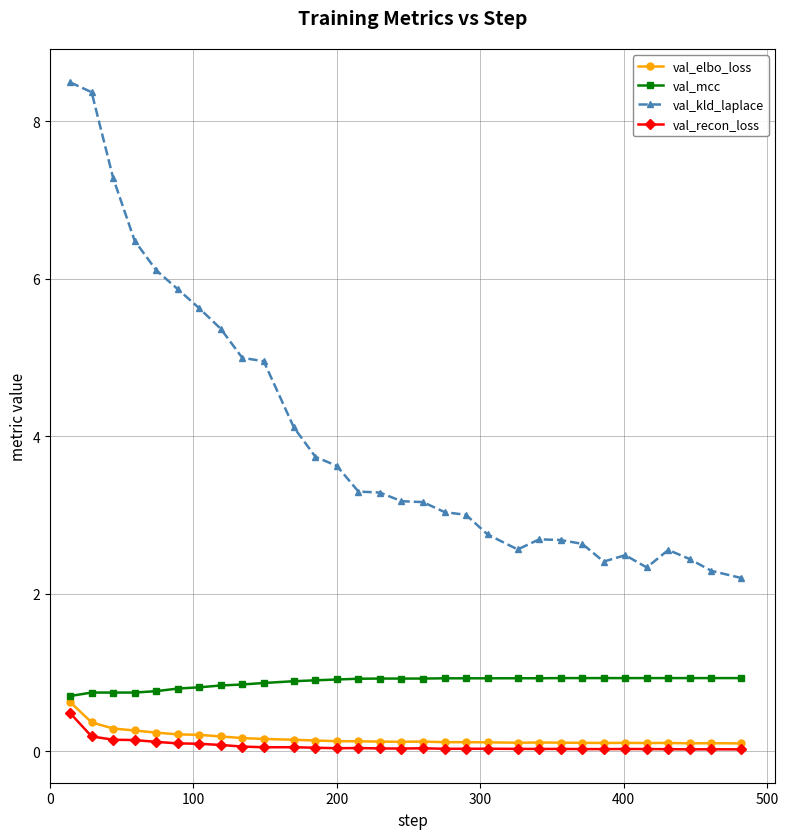

Which series has the largest total across all categories?

val_kld_laplace